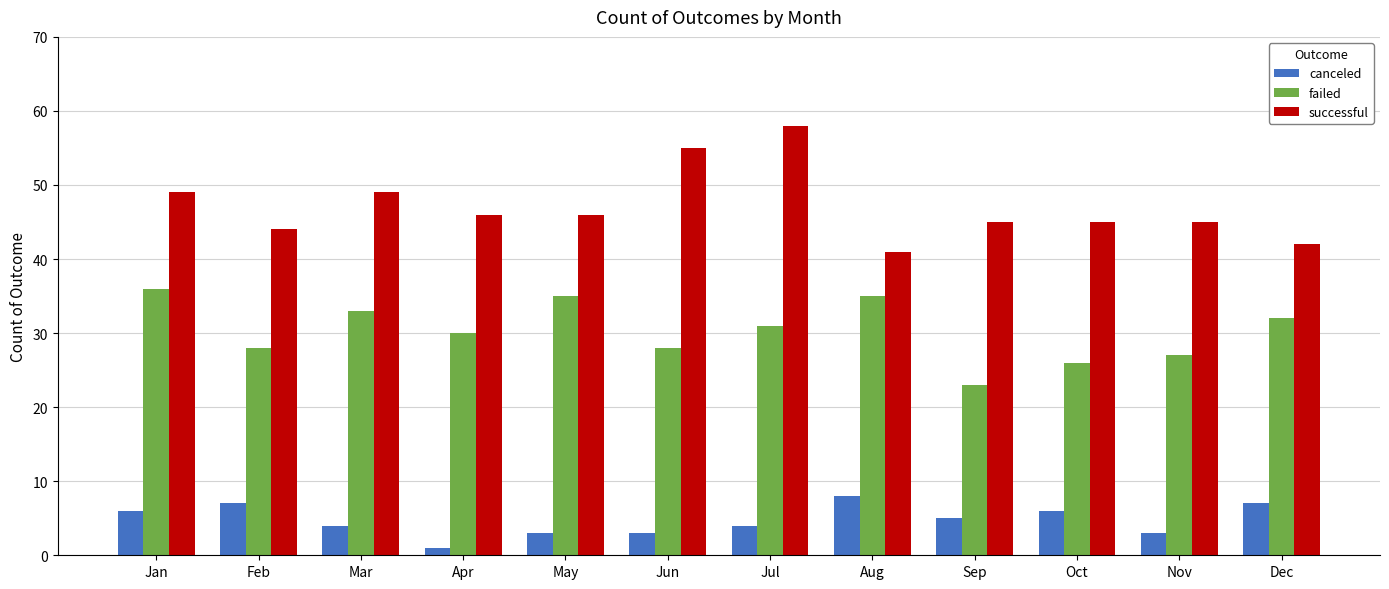

What is the average value of the successful series?

47